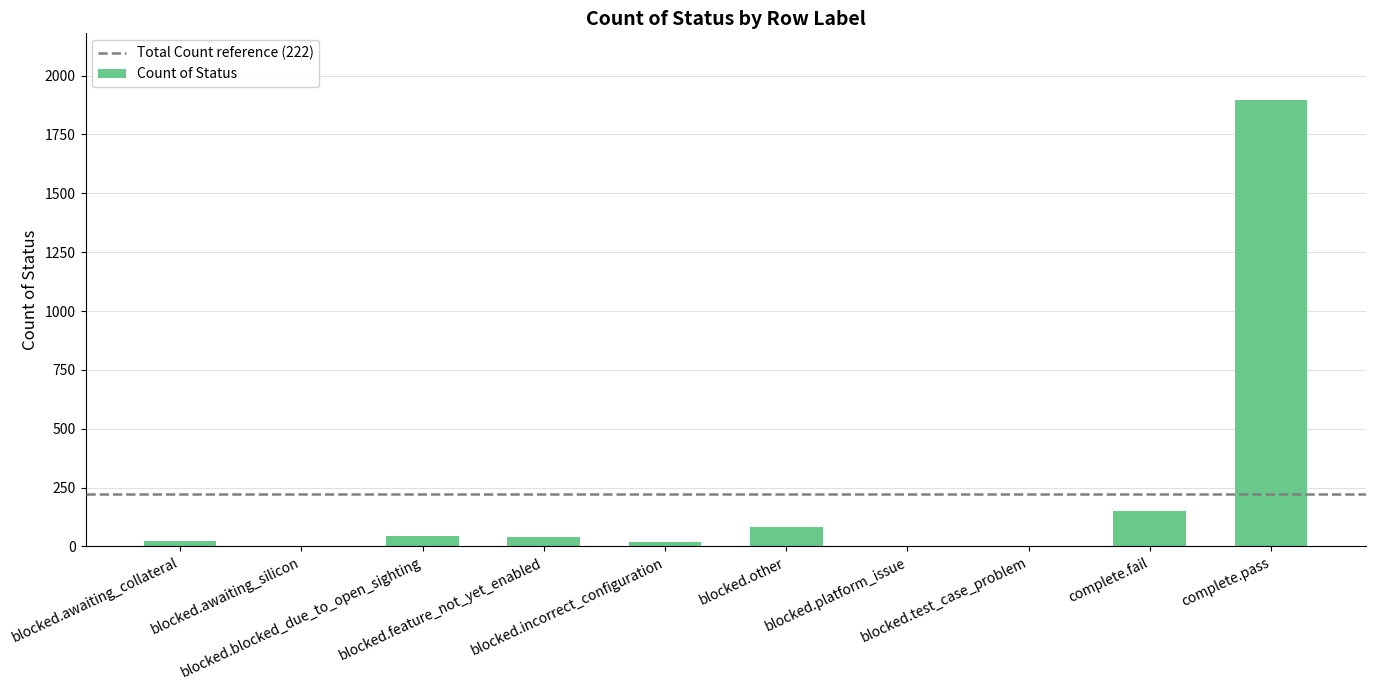

What is the approximate value at blocked.feature_not_yet_enabled?

41